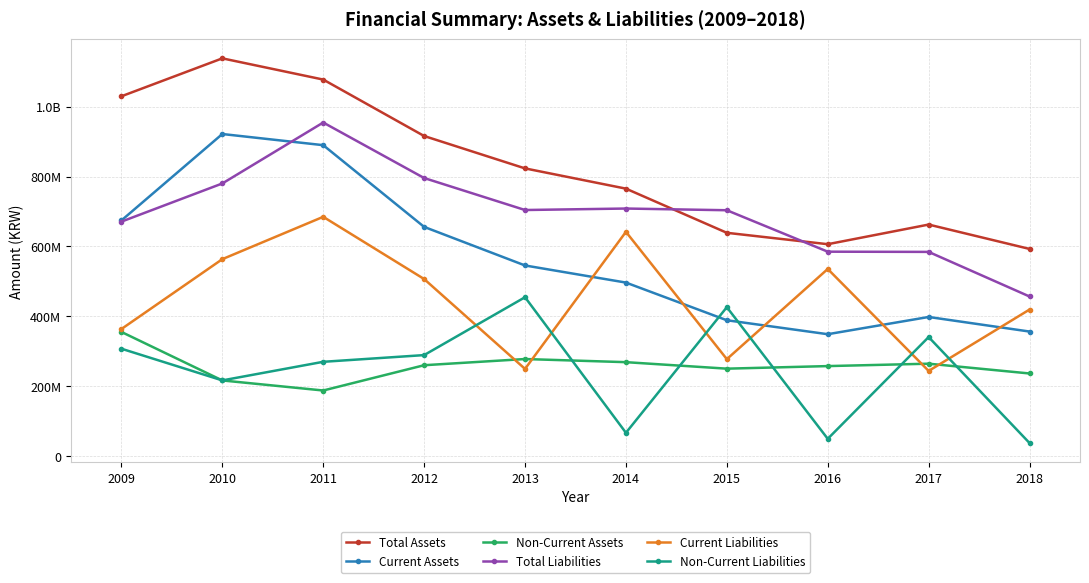

True or false: Total Liabilities and Non-Current Assets cross at least once.

False